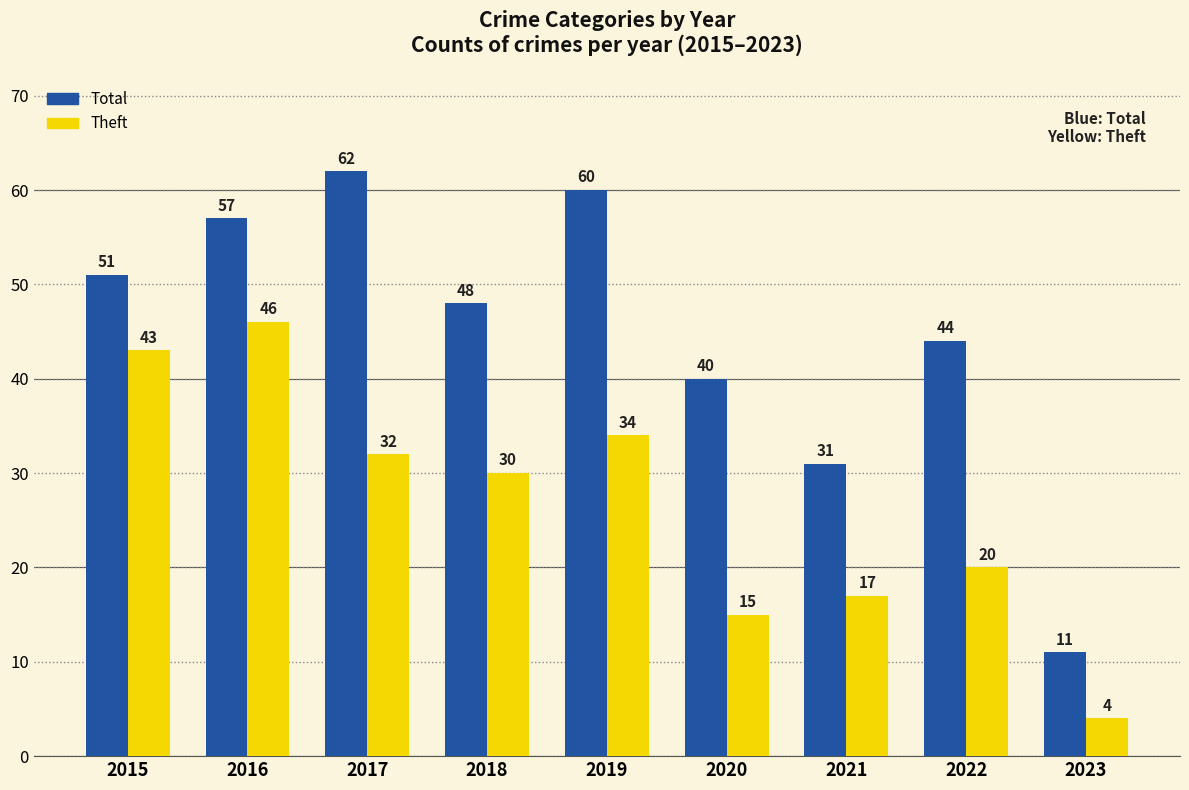

At which label does Theft reach its minimum?

2023